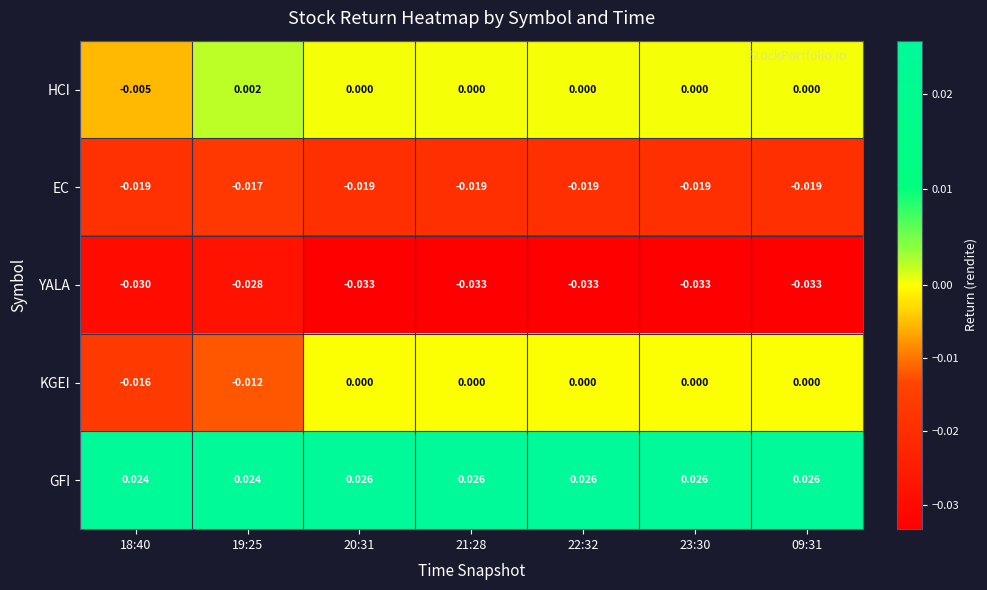

Count the number of data series in this chart.

5